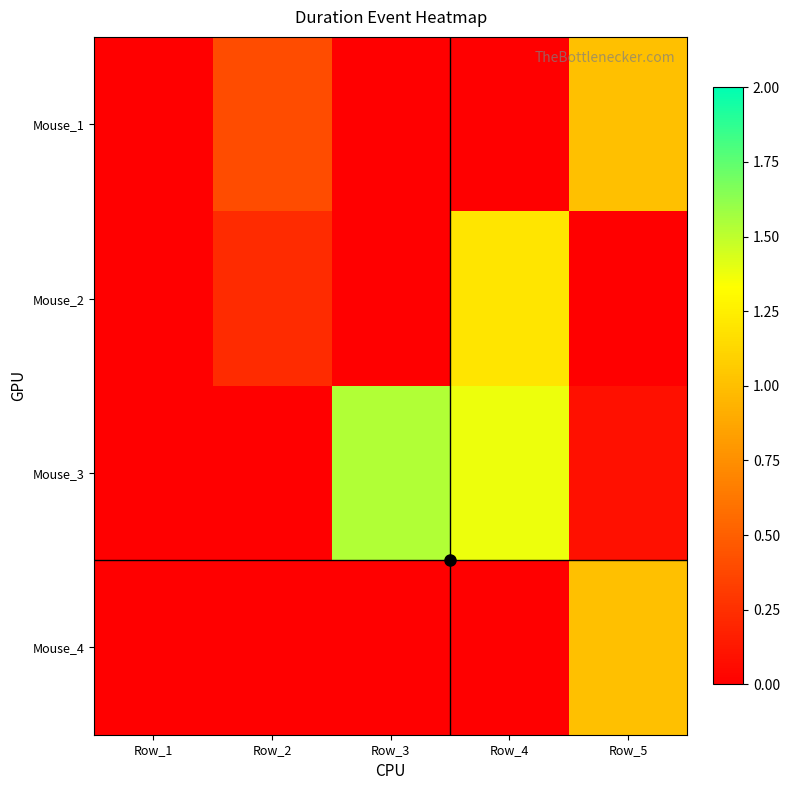

Reading left to right, extract all data points from this chart.

Mouse_1: Row_1=0.0	Row_2=0.4	Row_3=0.0	Row_4=0.0	Row_5=1.0
Mouse_2: Row_1=0.0	Row_2=0.2	Row_3=0.0	Row_4=1.2	Row_5=0.0
Mouse_3: Row_1=0.0	Row_2=0.0	Row_3=1.5	Row_4=1.4	Row_5=0.1
Mouse_4: Row_1=0.0	Row_2=0.0	Row_3=0.0	Row_4=0.0	Row_5=1.0